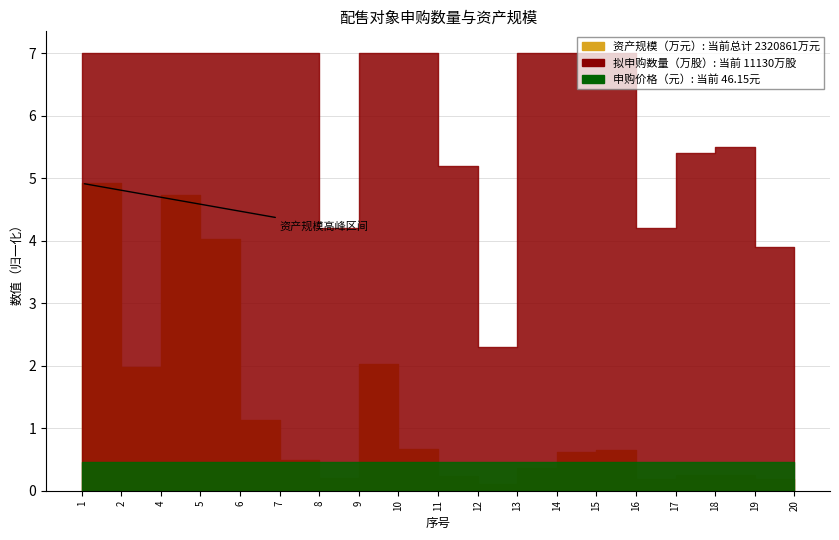

Reading left to right, transcribe all the data shown in this chart.

资产规模（万元）: 491908.0	197351.0	473550.0	402463.0	113335.0	49592.0	19737.0	202683.0	67379.0	24241.0	10973.0	35667.0	61542.0	65615.0	19447.0	24941.0	25542.0	18092.0	16803.0
拟申购数量（万股/万份）（必填）: 700.0	700.0	700.0	700.0	700.0	700.0	420.0	700.0	700.0	520.0	230.0	700.0	700.0	700.0	420.0	540.0	550.0	390.0	360.0
申购价格（元）（必填）: 46.1	46.1	46.1	46.1	46.1	46.1	46.1	46.1	46.1	46.1	46.1	46.1	46.1	46.1	46.1	46.1	46.1	46.1	46.1